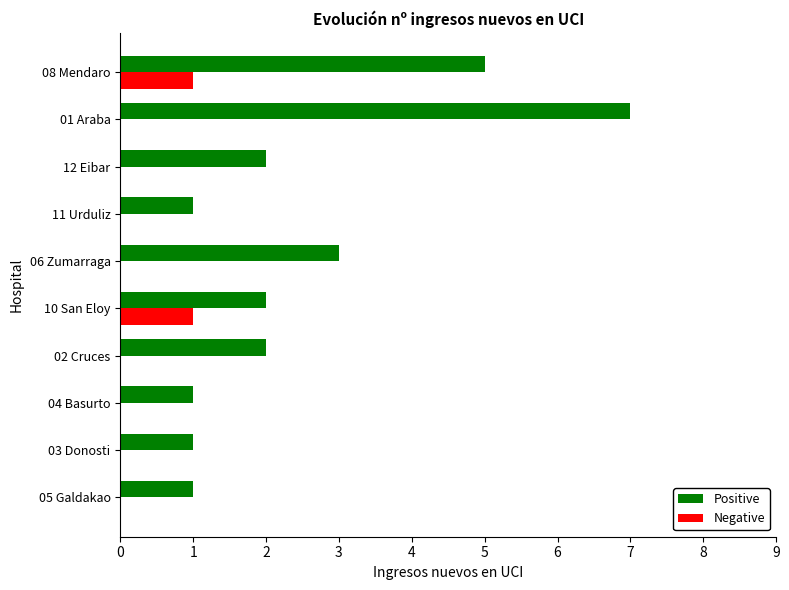

Is it true that Positive equals 1 at 03 Donosti?

True